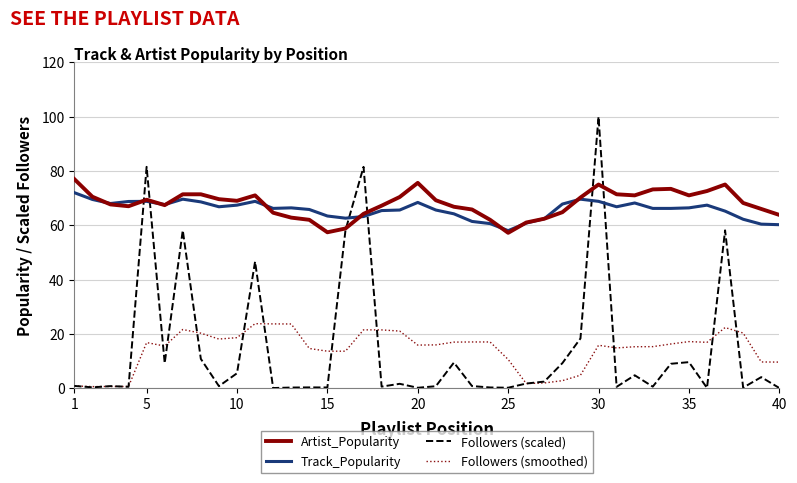

List the series in order of their peak value, highest first.

Followers (scaled), Artist_Popularity, Track_Popularity, Followers (smoothed)